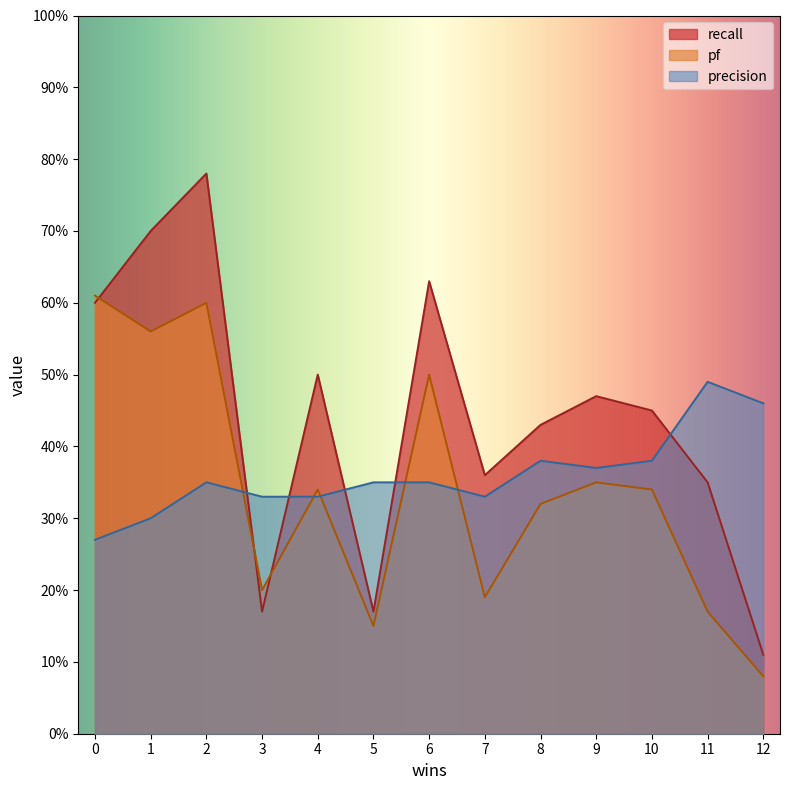

Count the number of data series in this chart.

3